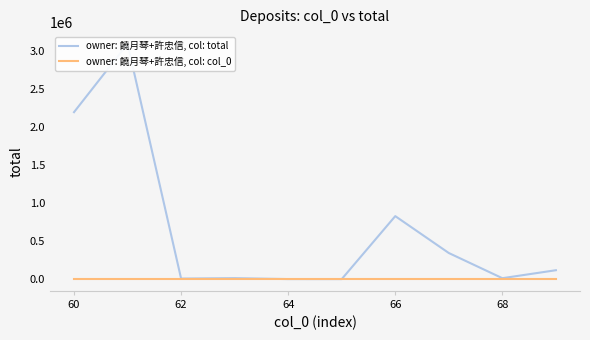

How many data points does each series have?

10